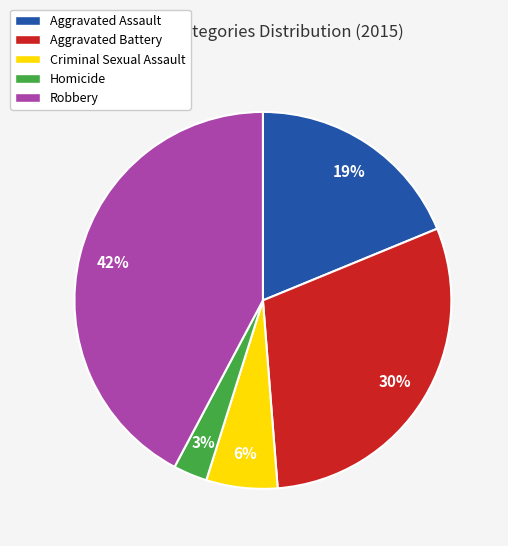

Is there a majority slice in this chart?

No